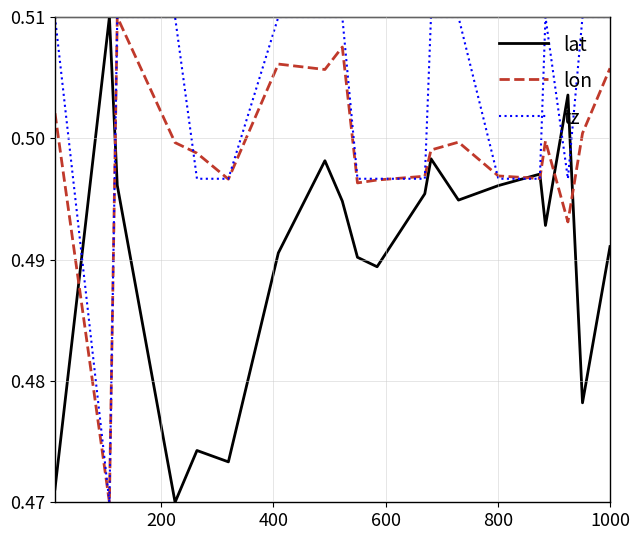

List the series in order of their overall mean, lowest first.

lat, lon, tz